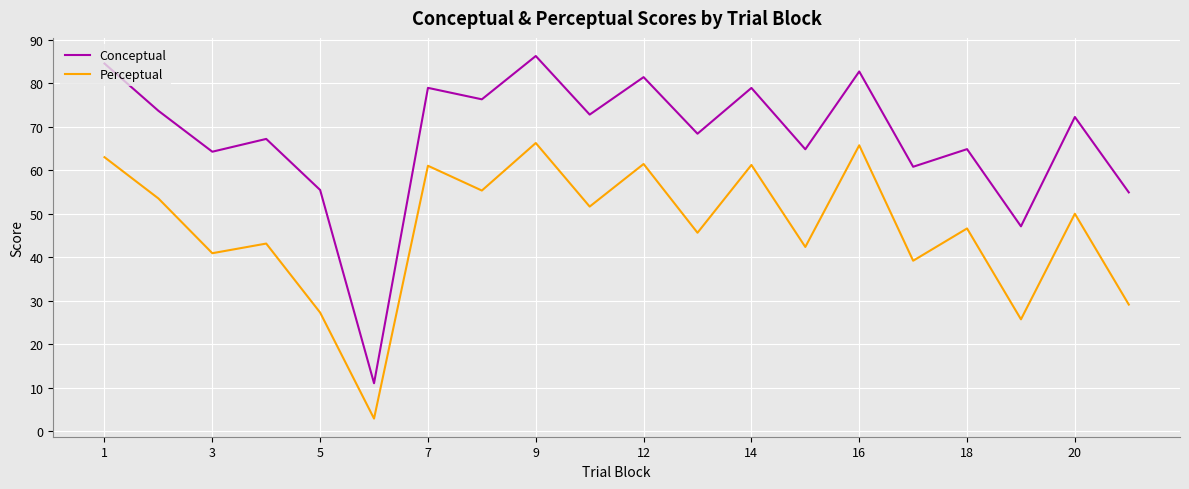

What is the sum of all Perceptual values?

932.1